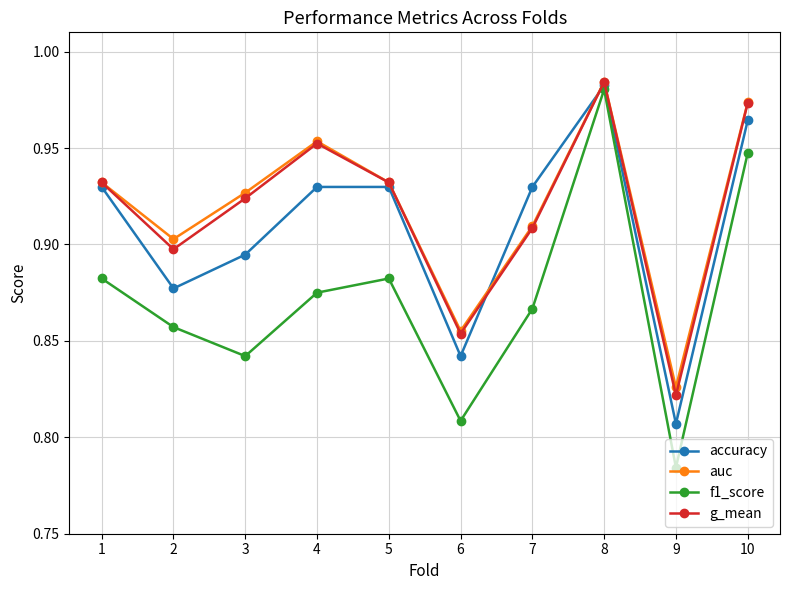

True or false: auc and f1_score cross at least once.

False